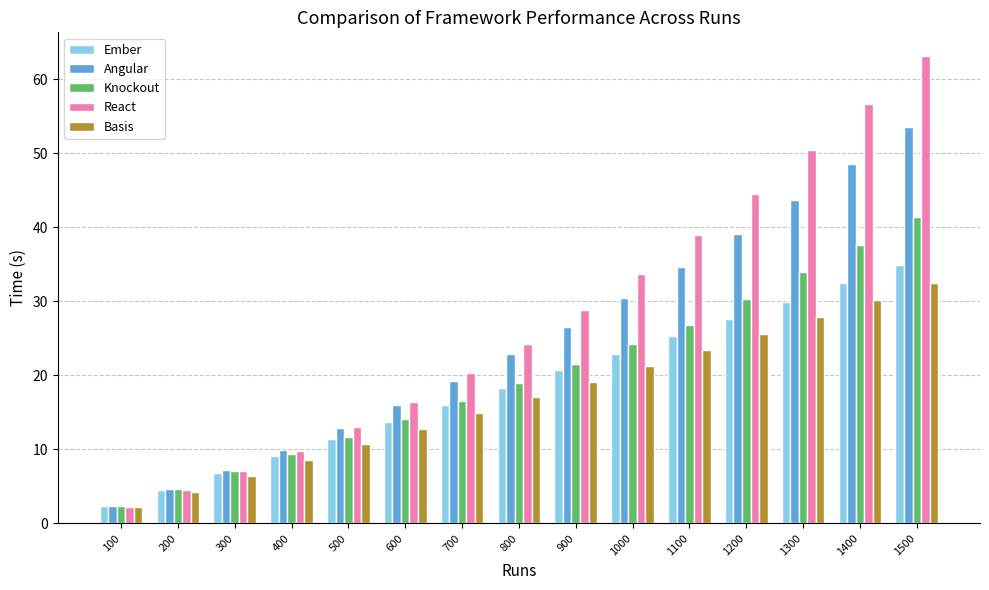

How many values in the React series exceed 24?

8